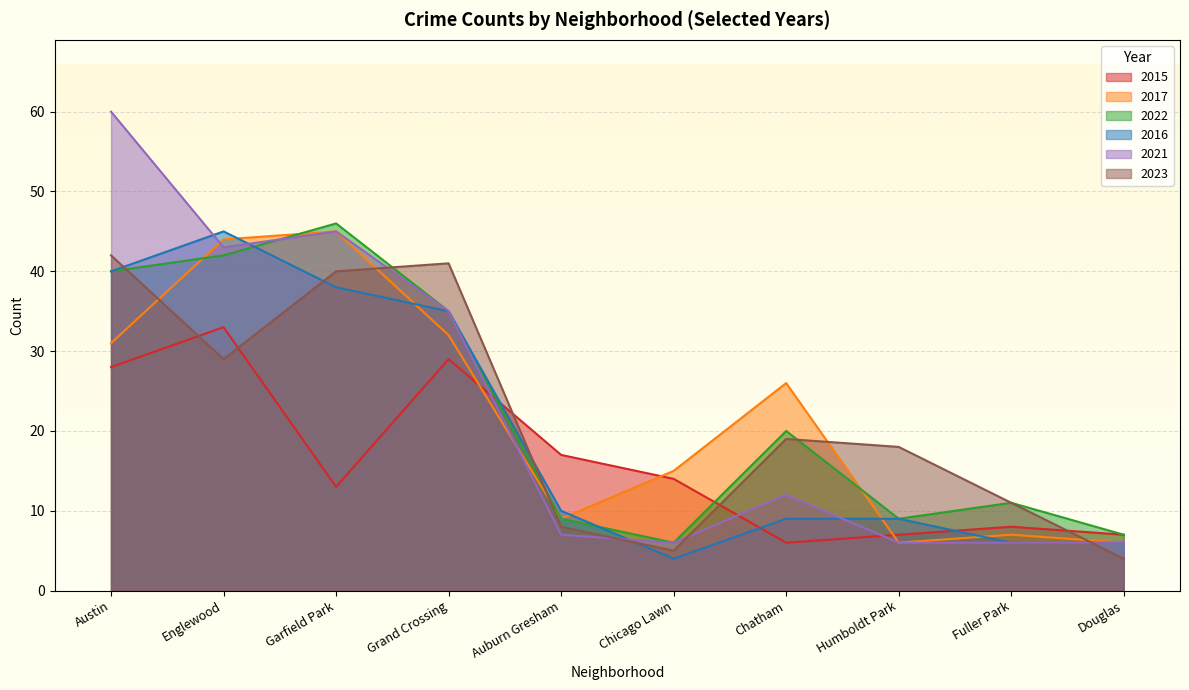

How many interior local valleys does the 2016 series have?

1